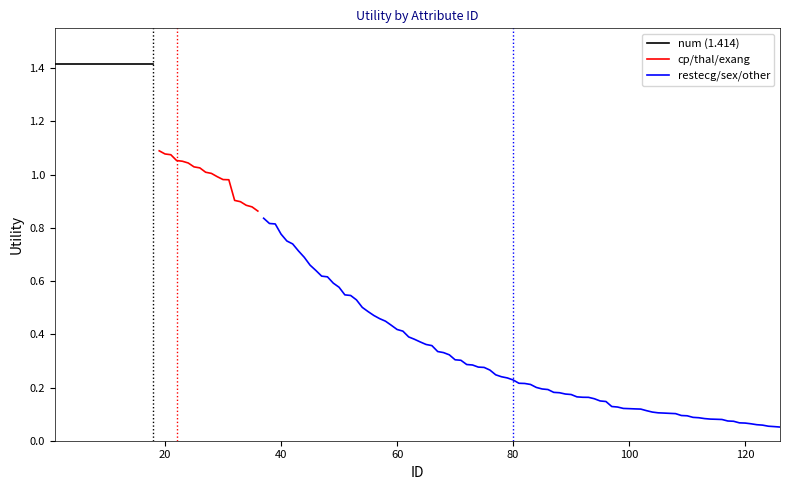

True or false: restecg/sex/other has more than 2 interior local peaks.

False